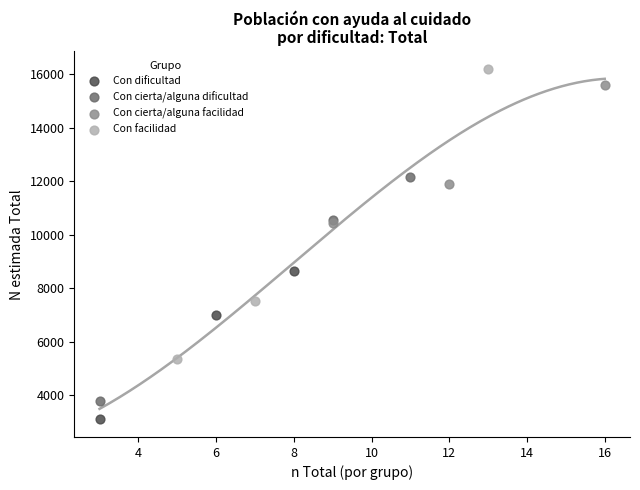

Which series reaches the minimum Y coordinate?

Con dificultad